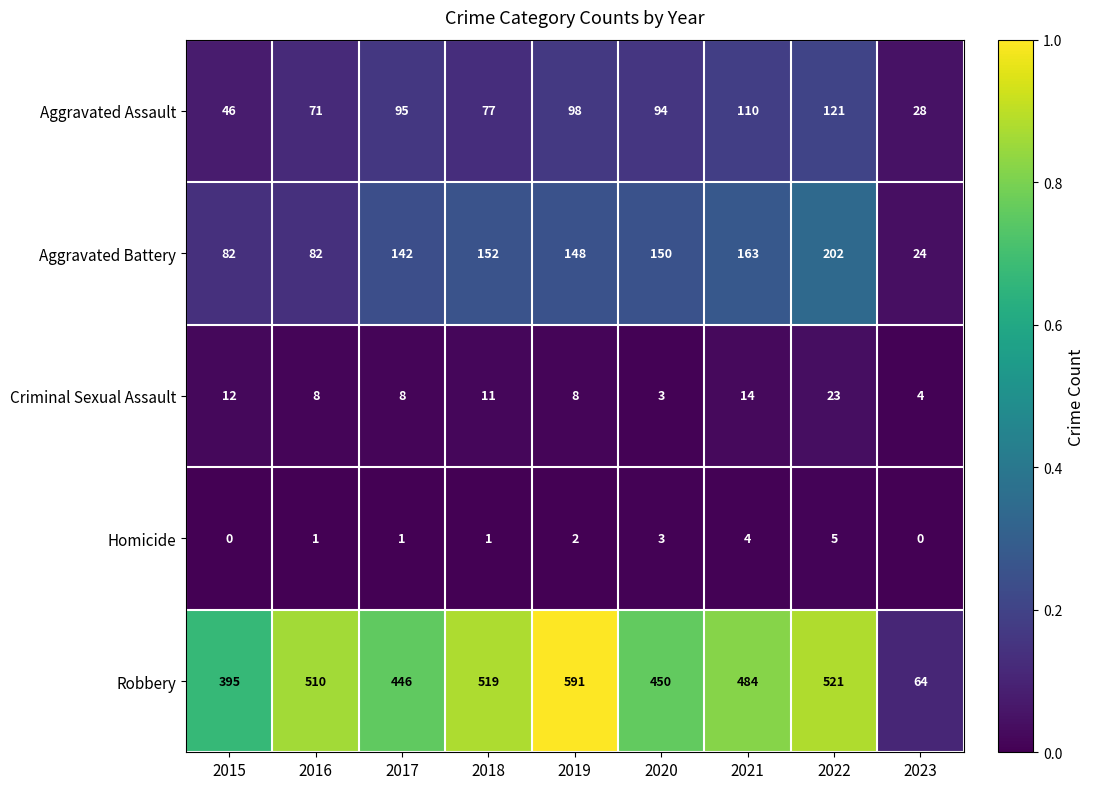

Which series has the largest range (max minus min)?

Robbery